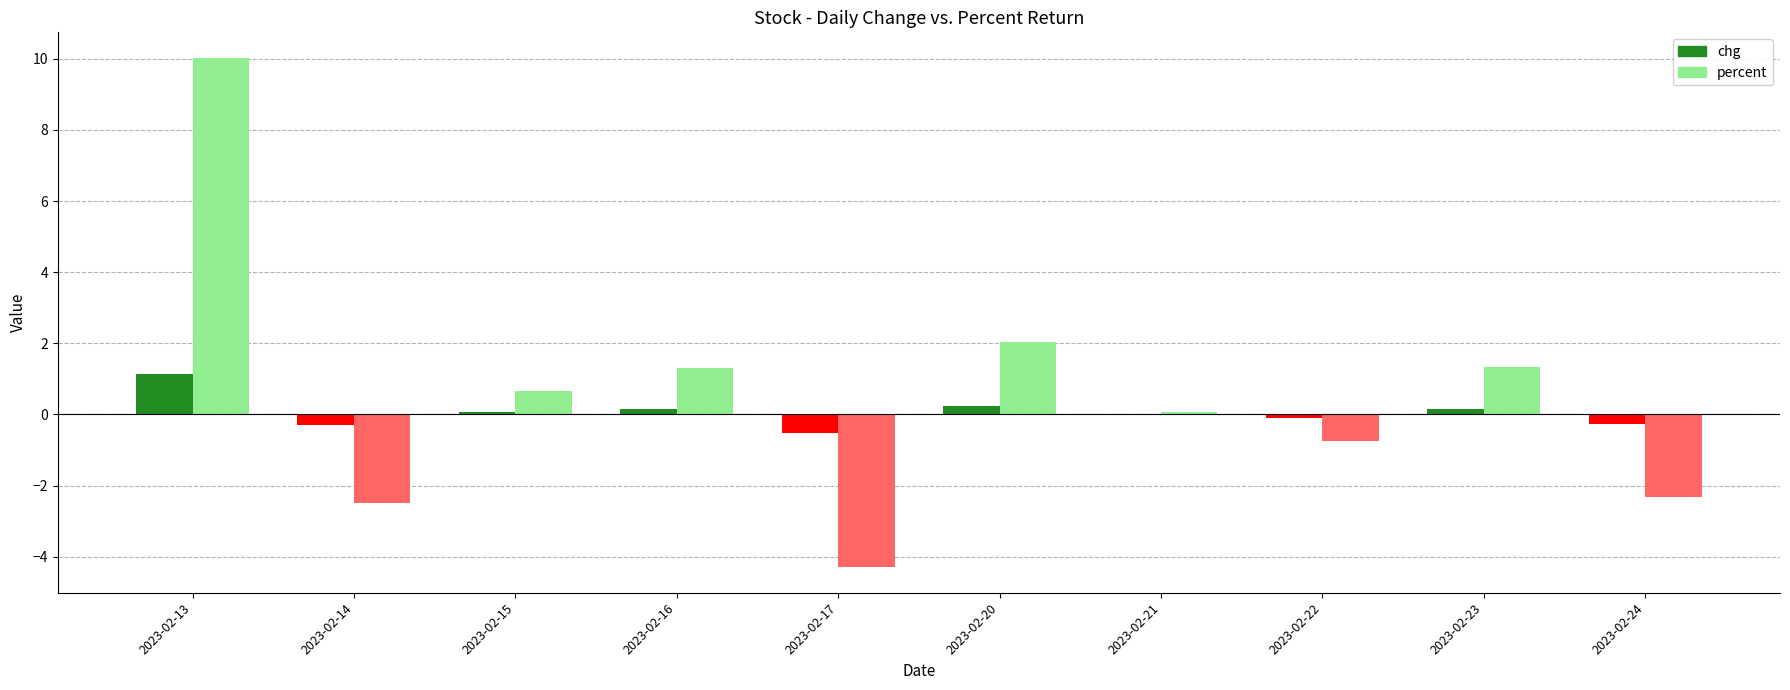

What is the total value across all series at 2023-02-24?

-2.6